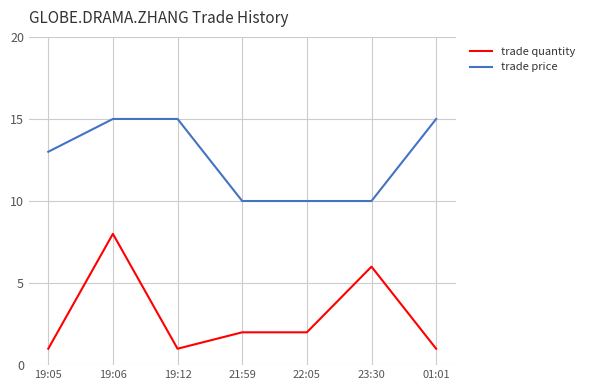

Read the trade quantity value at 23:30.

6